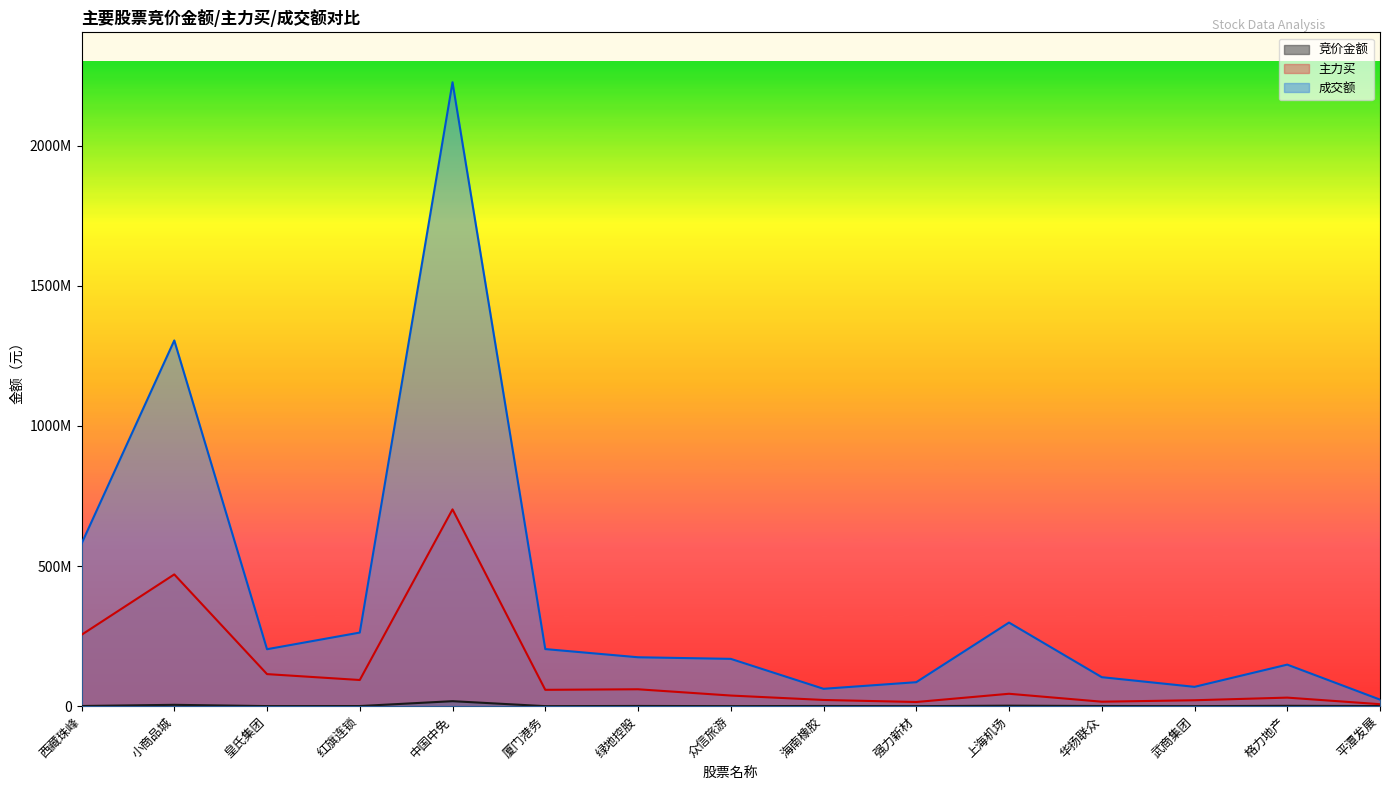

Reading left to right, what are all the values shown in this chart?

竞价金额: 625704	4828284	279930	469404	17835312	76230	746532	136152	691164	71766	1760990	591500	163632	1294515	323406
主力买: 254660351	470174788	114421931	93379984	702253115	58342040	60310485	37943749	22184637	14844652	44277482	15964642	21139529	30525551	7064065
成交额: 579713966	1305075314	203257923	262647851	2226383501	203764675	174531404	168843469	62003606	85585945	298346549	103472324	68981537	148256568	23430848